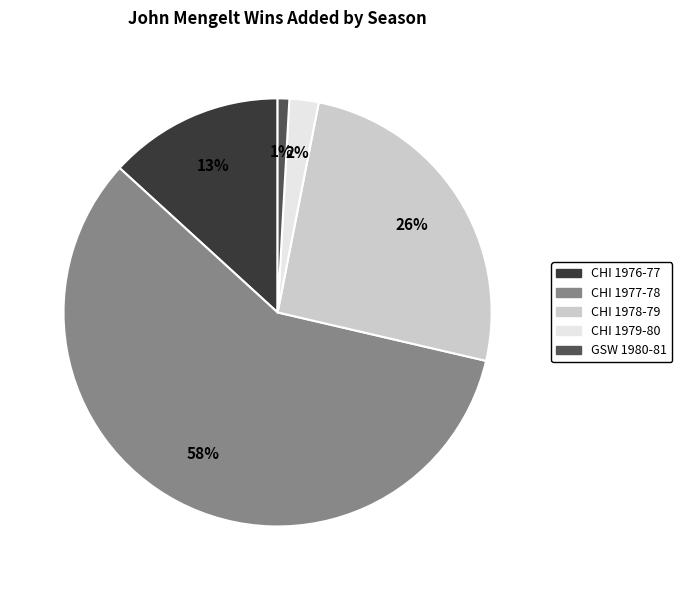

To the nearest percent, what is the difference between the CHI 1976-77 and CHI 1979-80 slice percentages?

11%